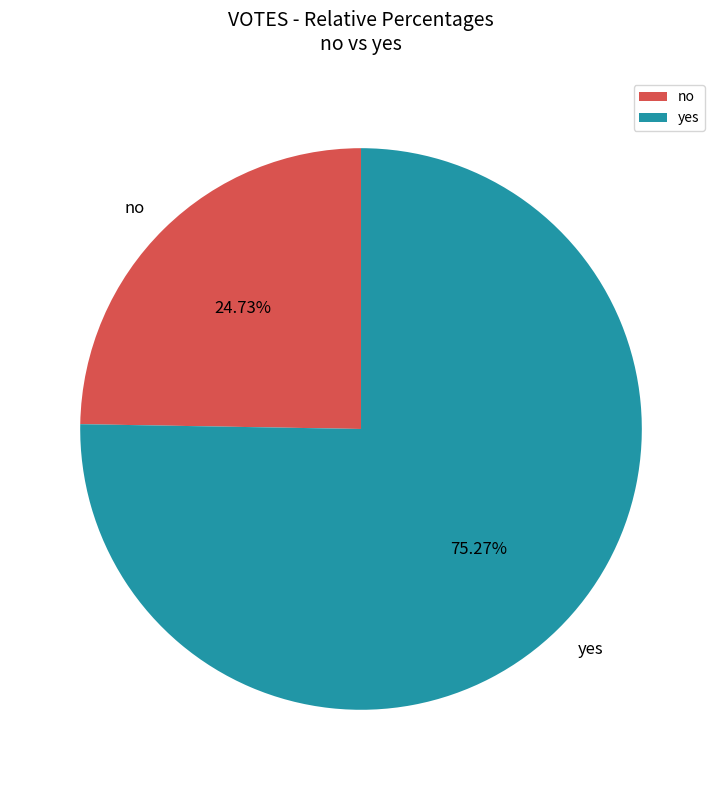

What percentage is the no slice, to the nearest percent?

25%